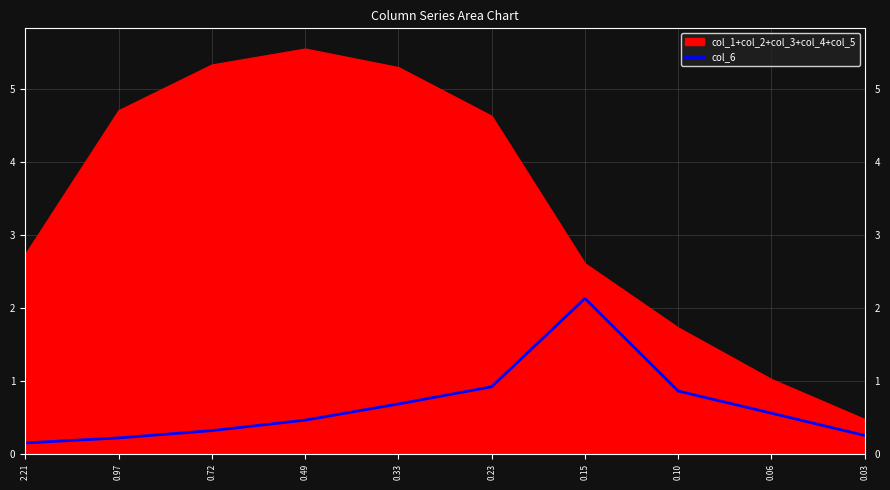

True or false: there are more than 1 points higher than both neighbors.

False